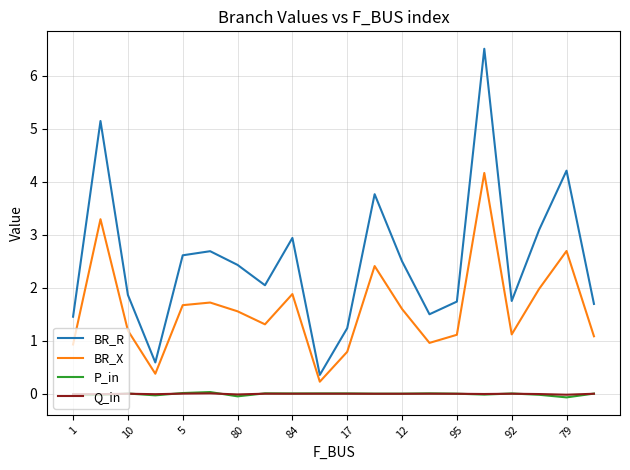

Which series has the widest spread of values?

BR_R